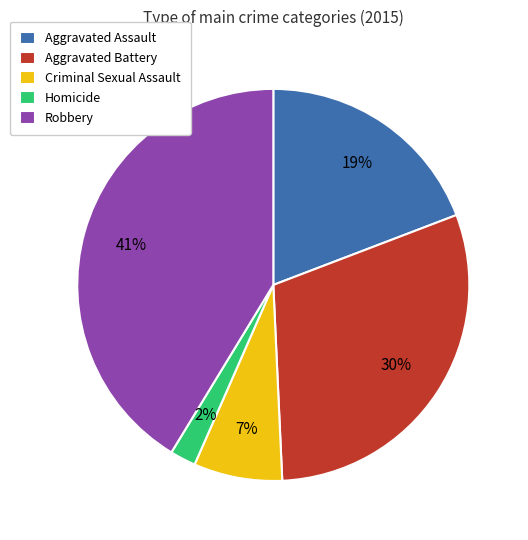

Combined, do Criminal Sexual Assault and Aggravated Assault account for over 50%?

No